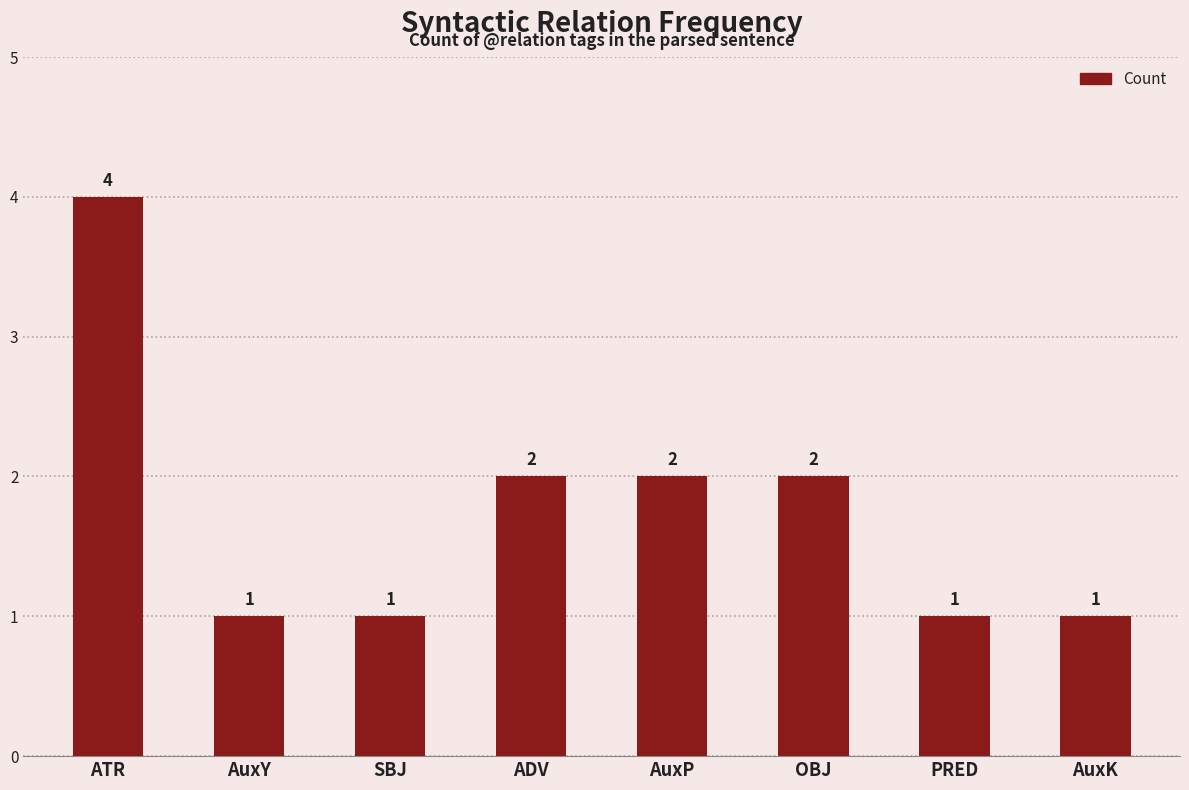

Count the values in the range 1 to 2.

7